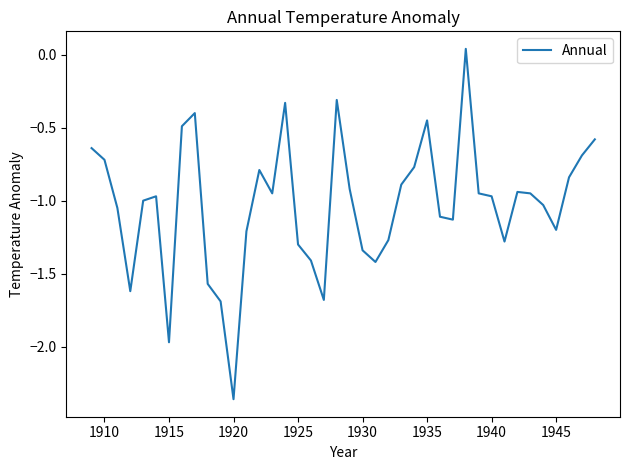

What is the difference between the maximum and minimum values?

2.4